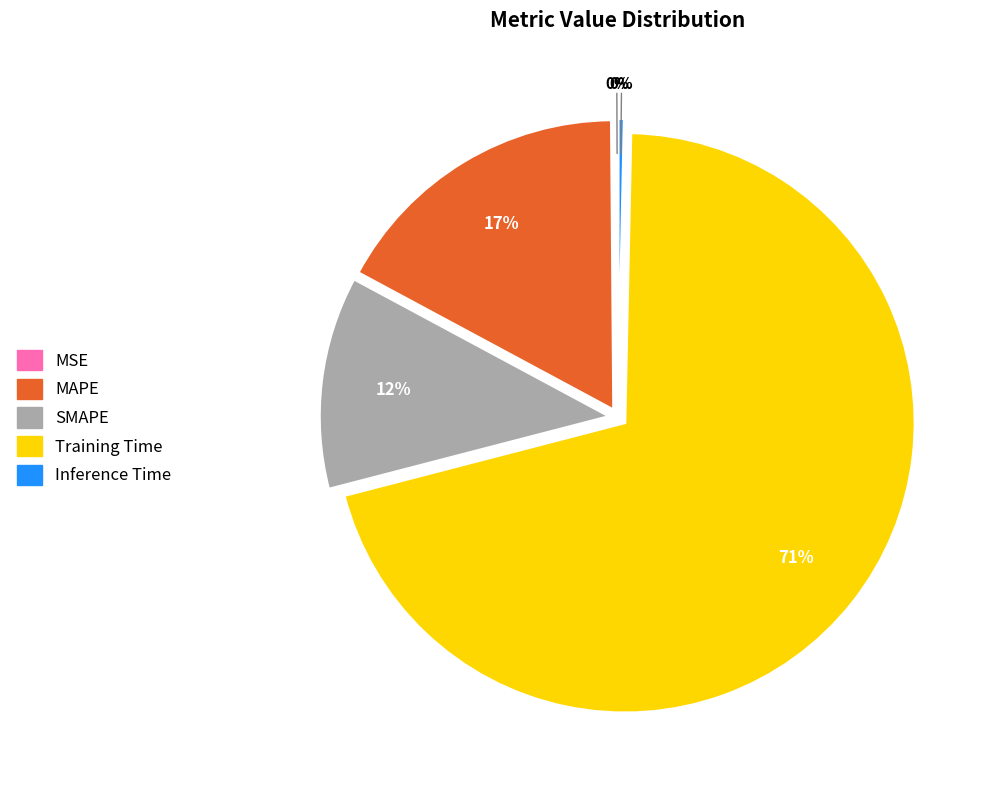

Is there any slice that represents more than half of the pie?

Yes